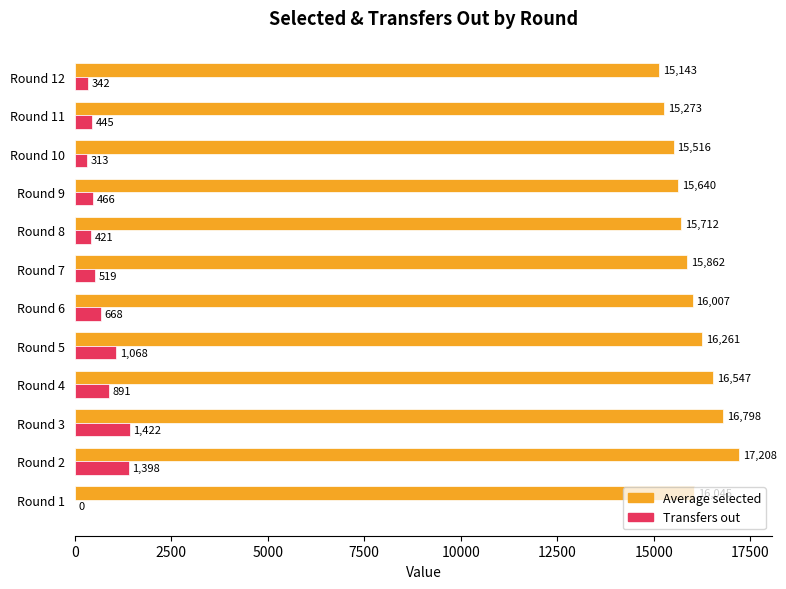

At which category is the sum across all series the highest?

Round 2